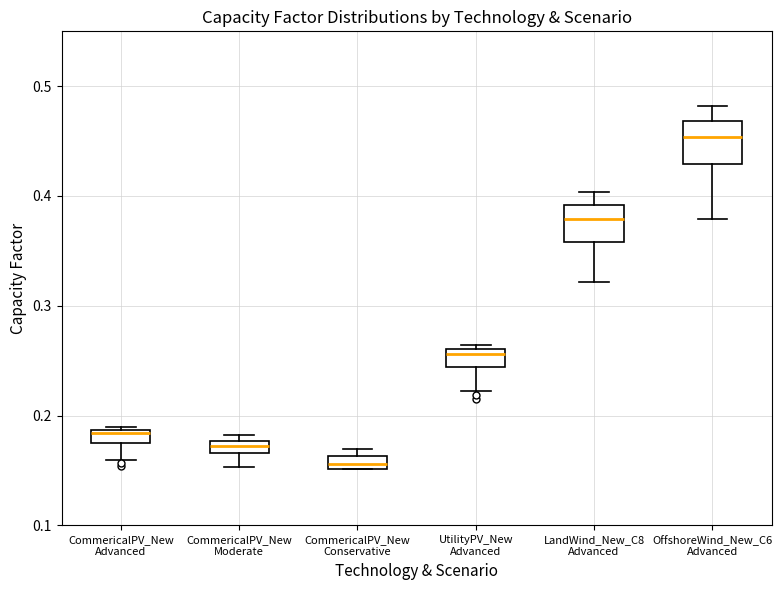

Where does the lower whisker of the box for UtilityPV_New Advanced end on the y-axis? The values are not printed on the chart, so give them approximately, as read against the axis.

0.22